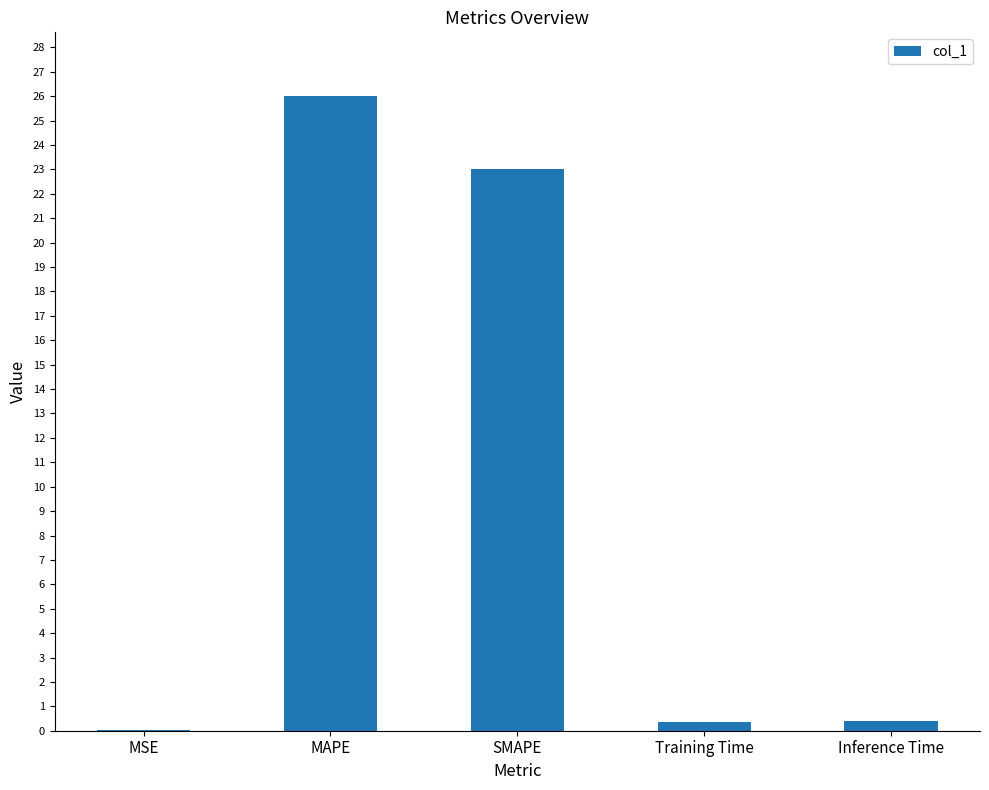

At which category does the chart reach its peak across all series?

MAPE